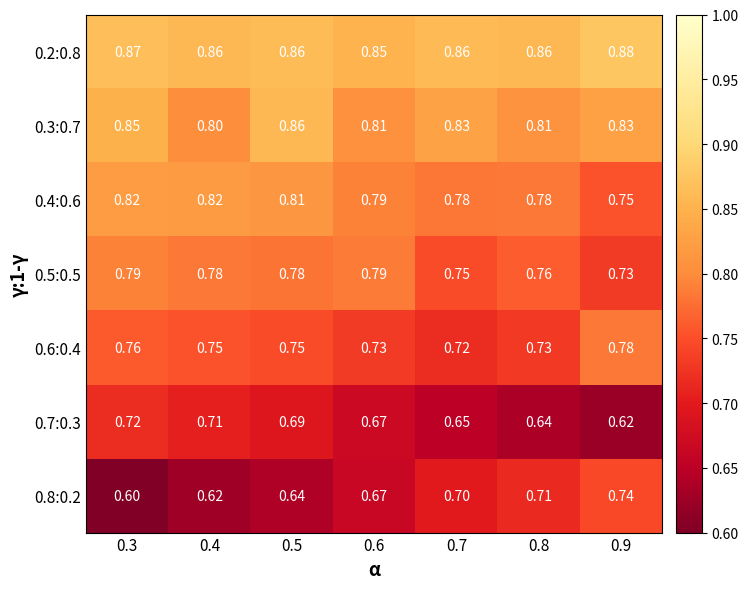

Is the value of 0.4:0.6 at 0.6 greater than the value of 0.2:0.8 at 0.4?

No